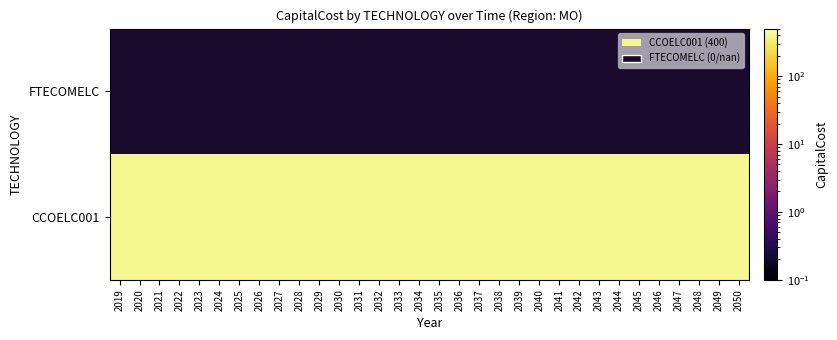

True or false: CCOELC001 has a value of 400 at 2039.

True